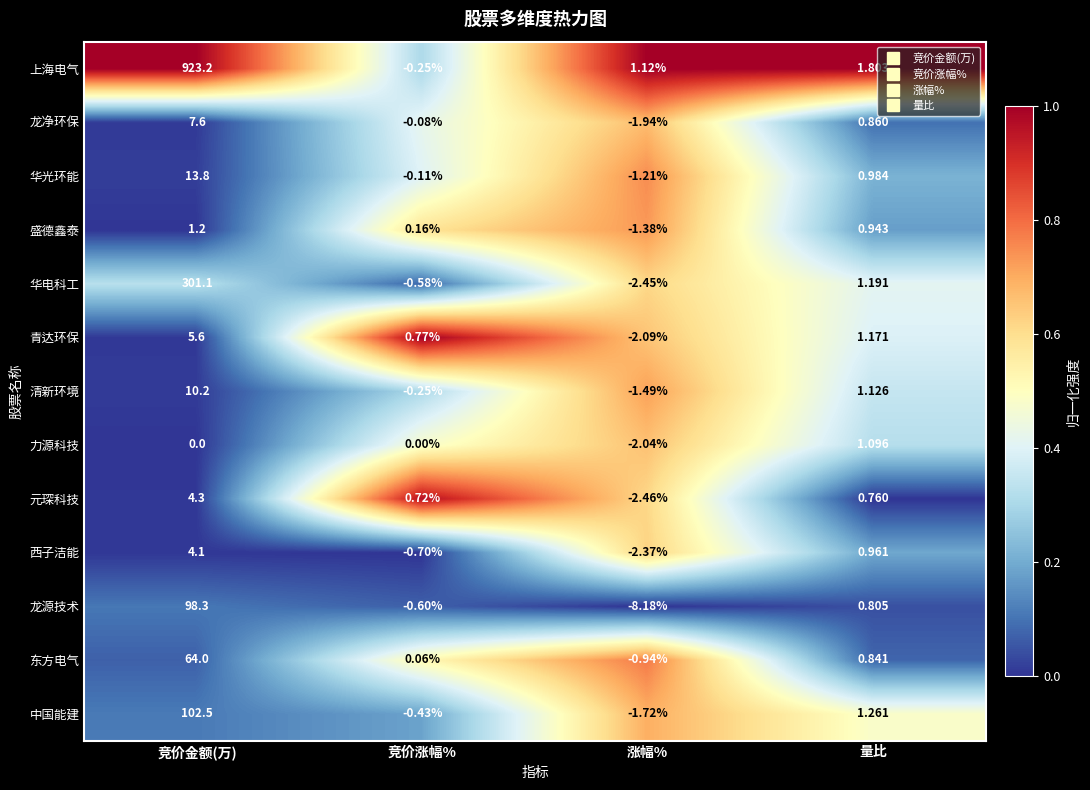

Between 竞价金额(万) and 竞价涨幅%, which series saw the biggest shift?

上海电气